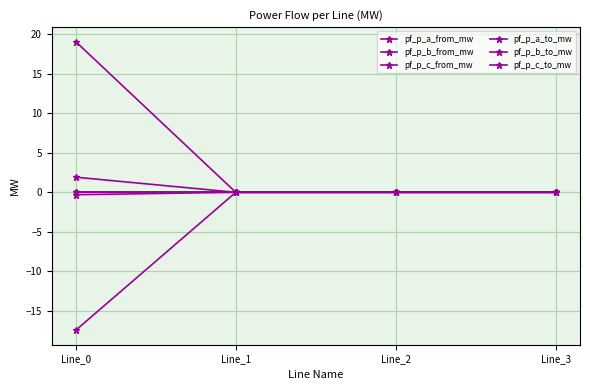

What is the value of the pf_p_c_to_mw point at the 1st from the left?

1.9